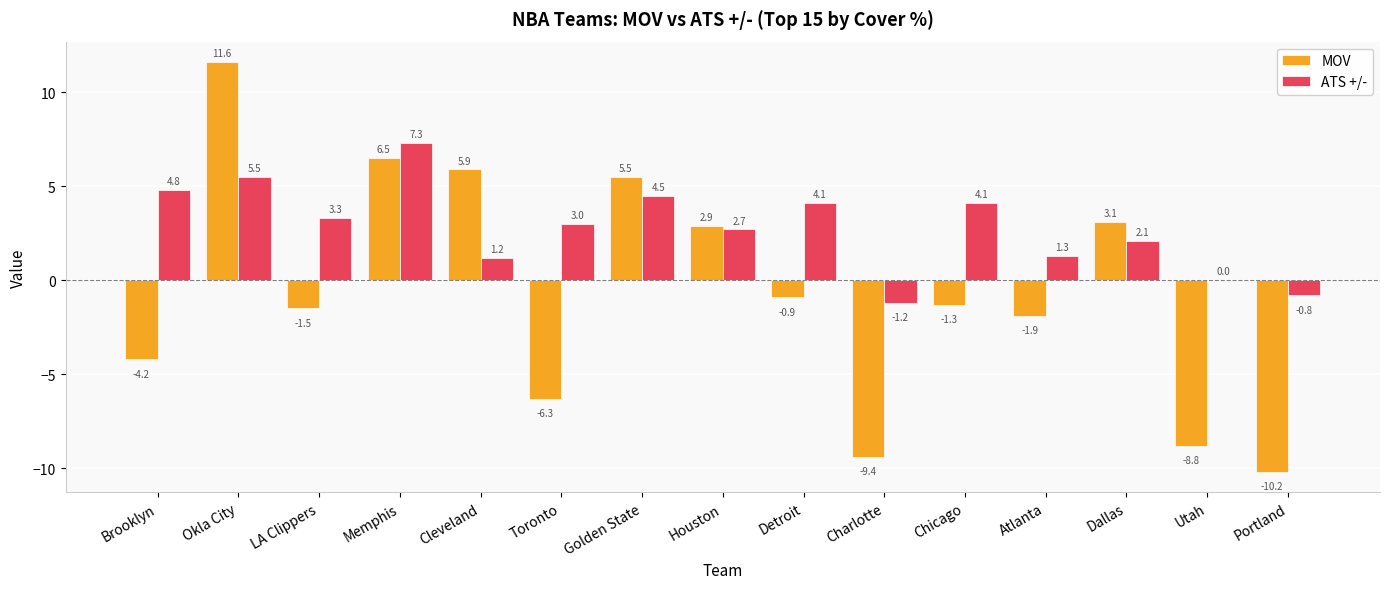

What is the sum of all ATS +/- values?

41.9